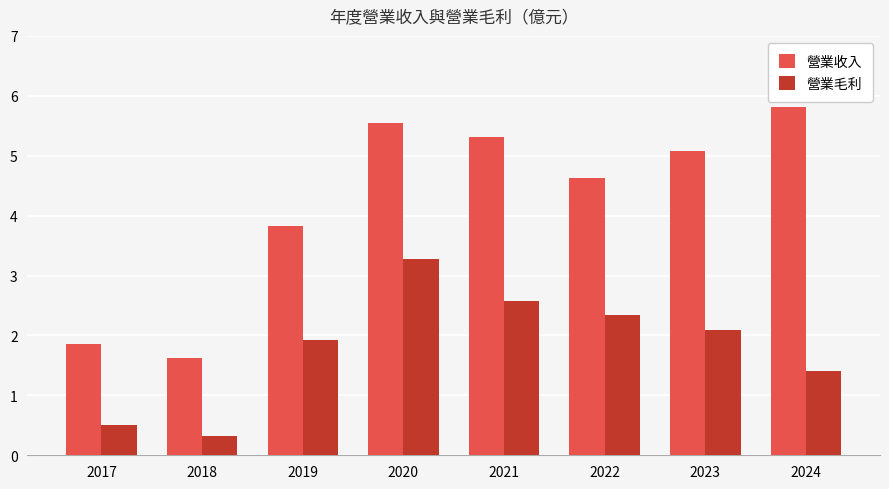

What is the difference between the second highest and minimum values in the 營業收入 series?

3.9